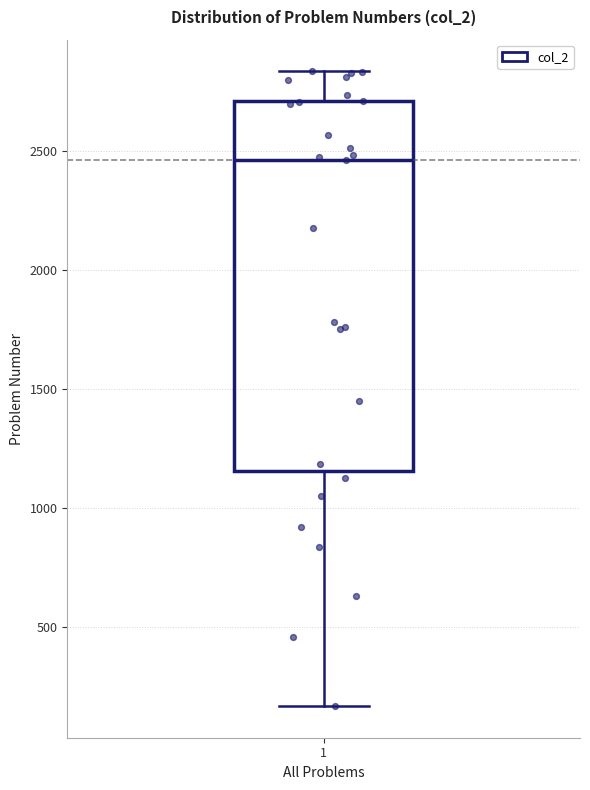

Read this box plot against the y-axis: the position of the median line, the range covered by the box, and the ends of both whiskers. The values are not printed on the chart, so give them approximately, as read against the axis.

median 2450, box 1150 to 2700, whiskers 150 to 2850